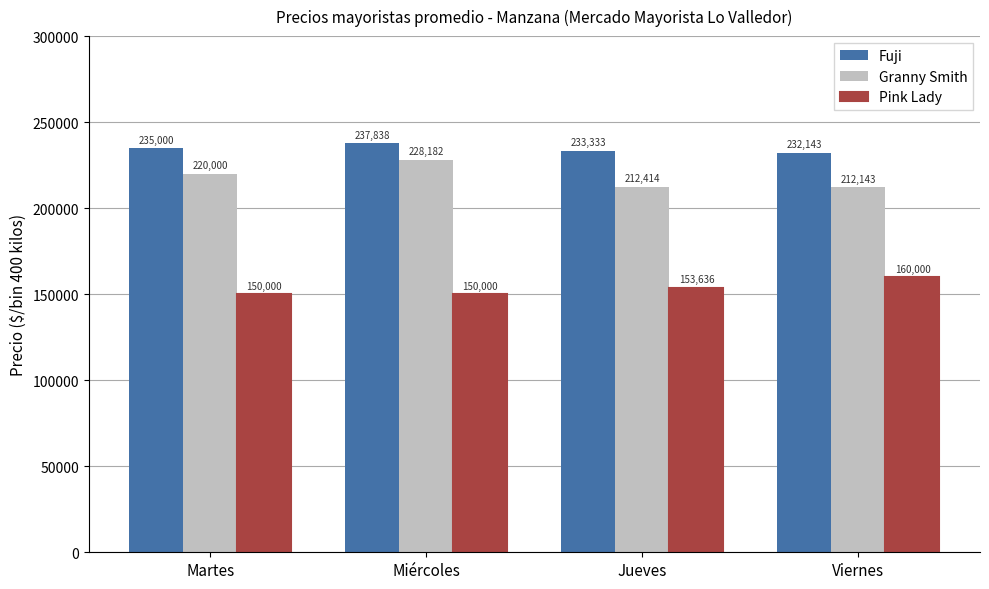

What are all the series names shown in the legend?

Fuji, Granny Smith, Pink Lady